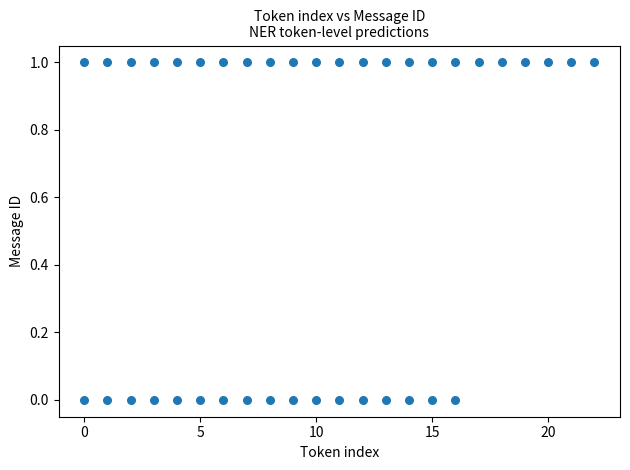

What is the range of X values (max minus min)?

22